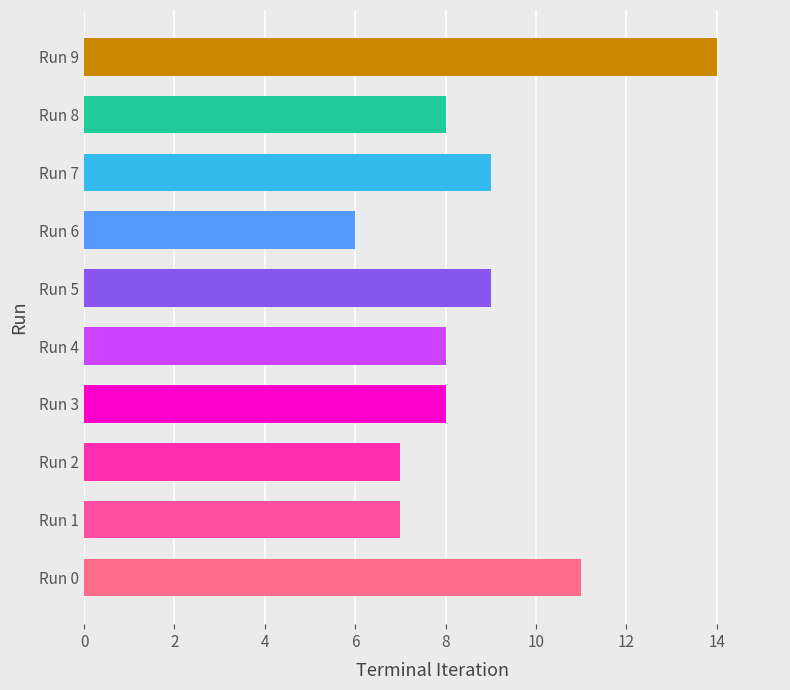

What is the difference between the maximum and second lowest values?

7